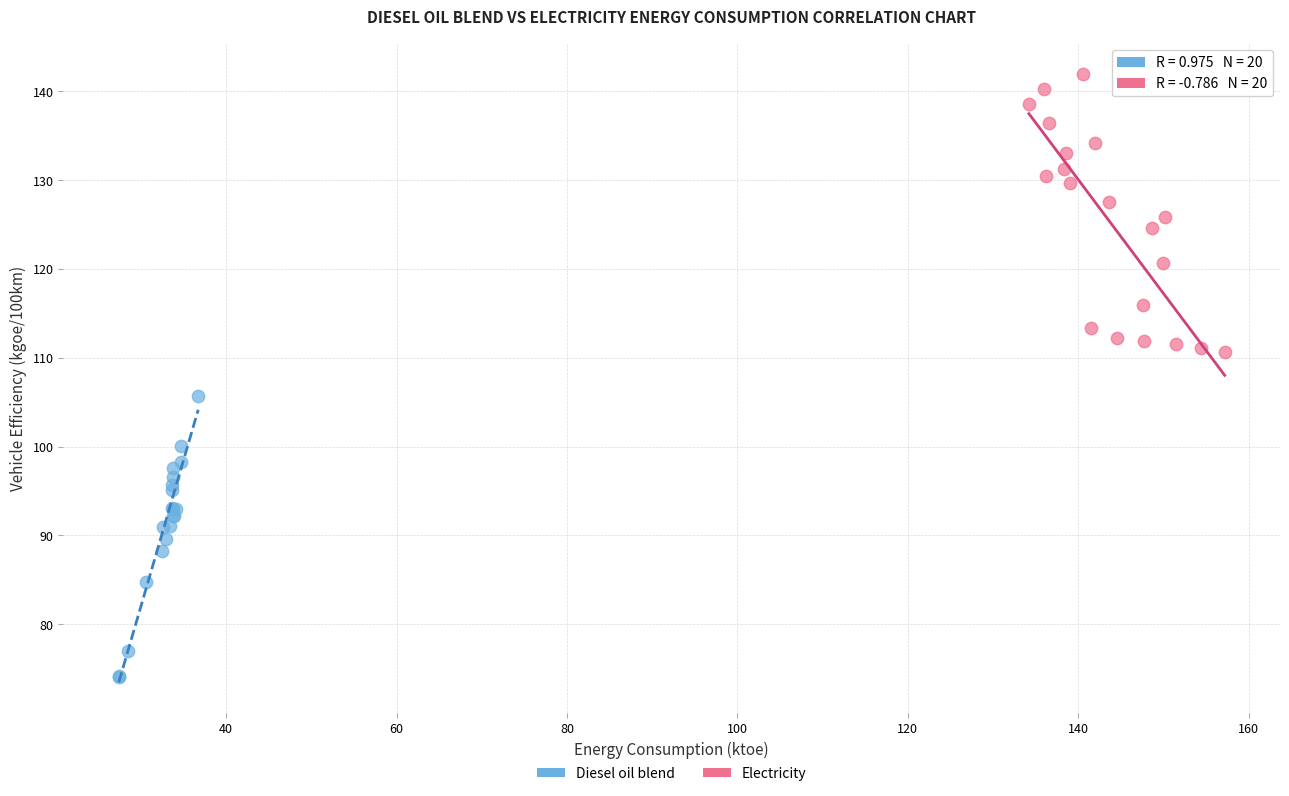

Which series contains the lowest Y value?

Diesel oil blend